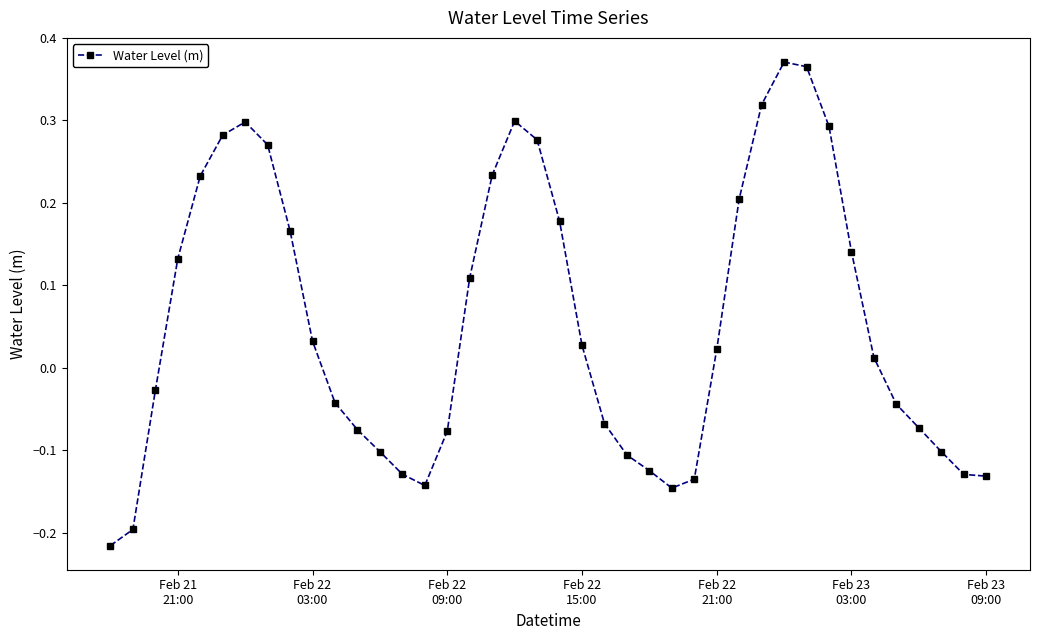

True or false: the data has more than 0 interior local peaks.

True